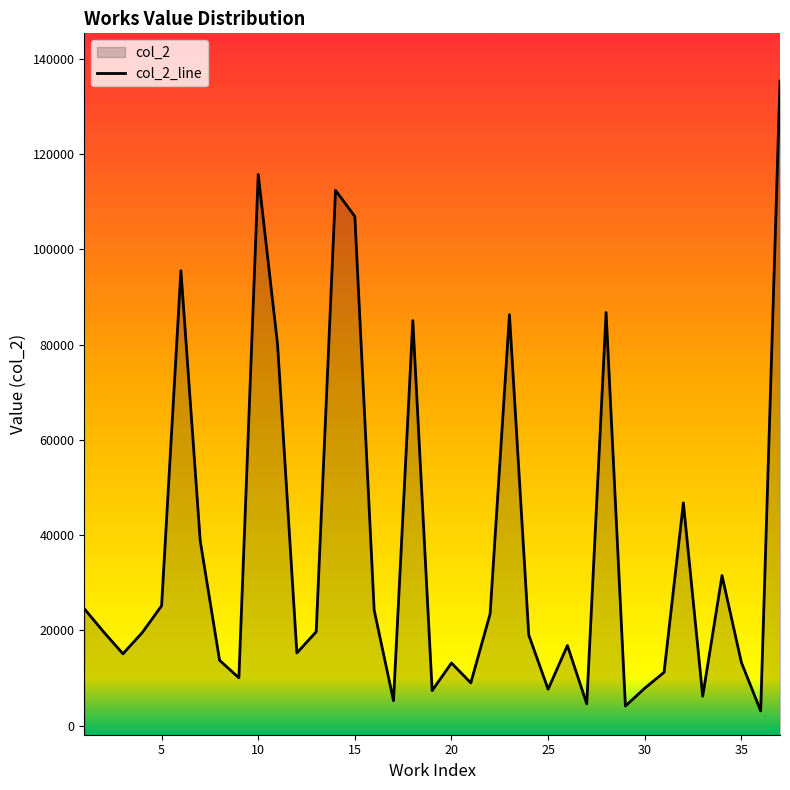

How many distinct data groups are displayed?

1